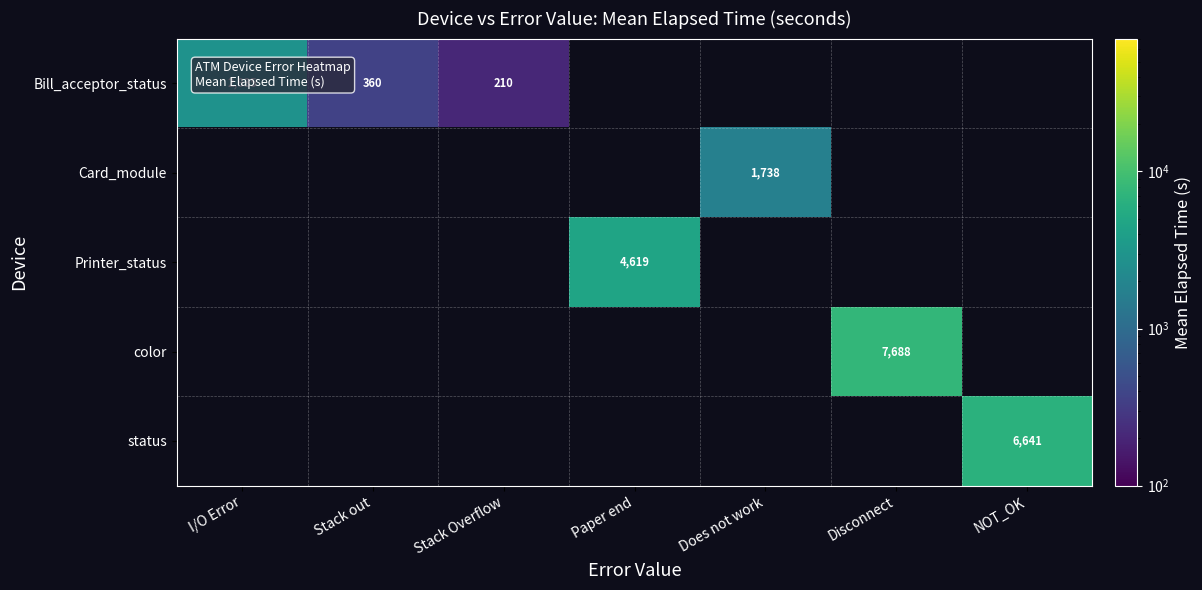

Is the value of Bill_acceptor_status at Stack Overflow greater than the value of Printer_status at Paper end?

No